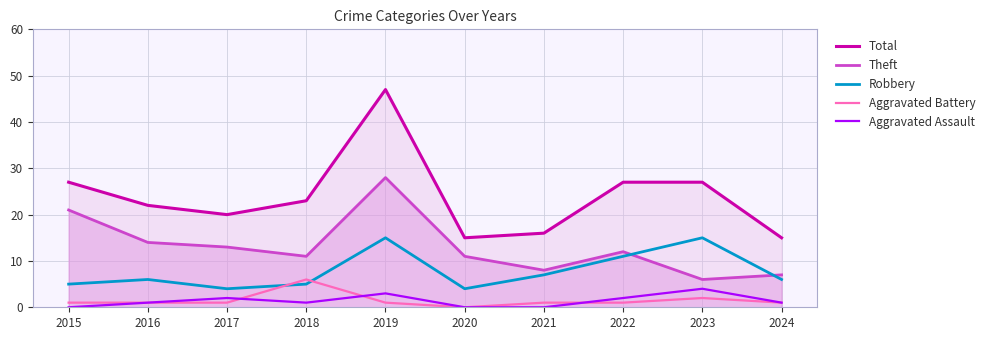

How many values in the Total series are below 23?

5